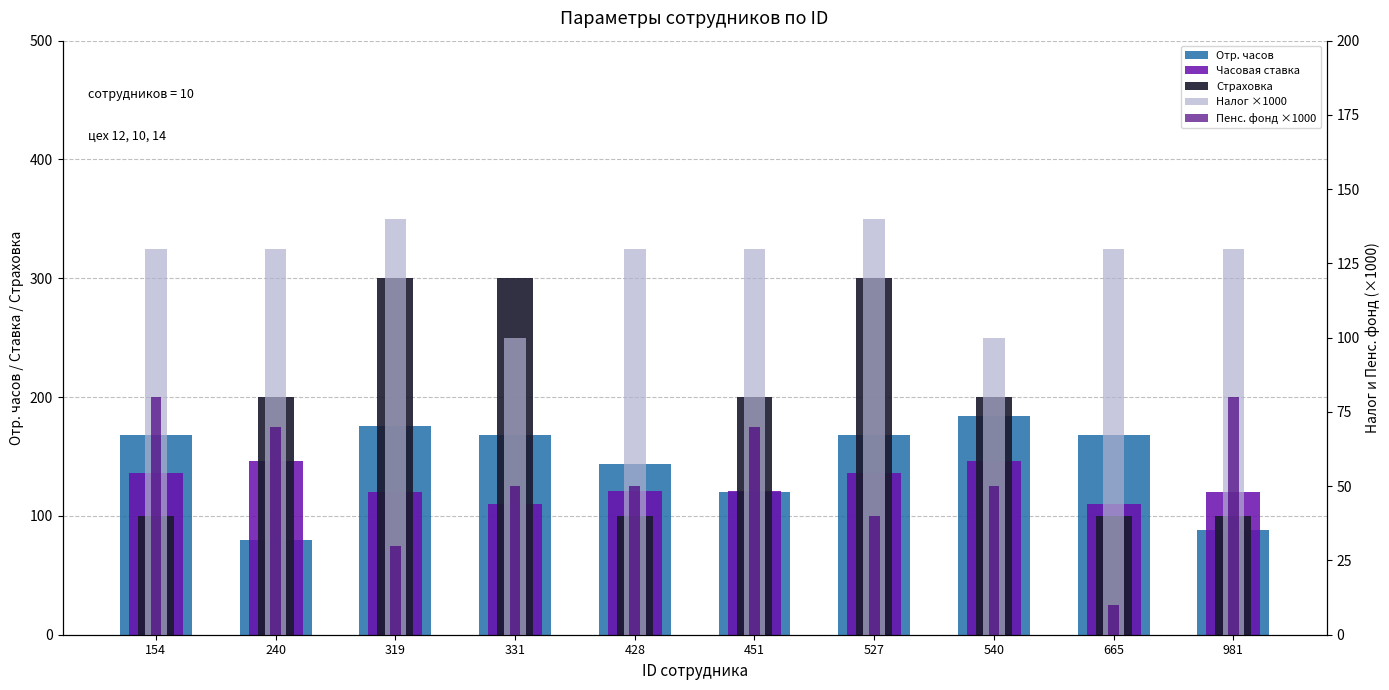

Which label corresponds to the smallest value in the chart?

665